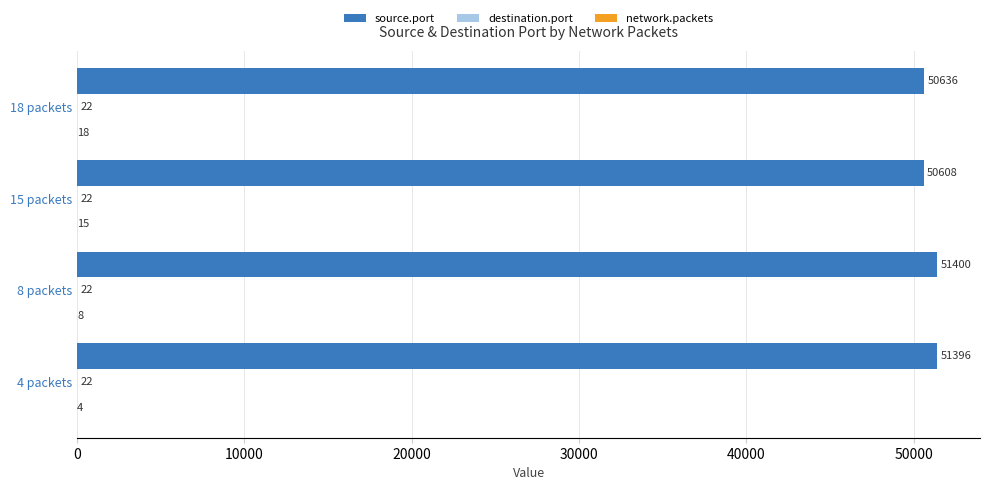

What is the total value across all series at 8 packets?

51430